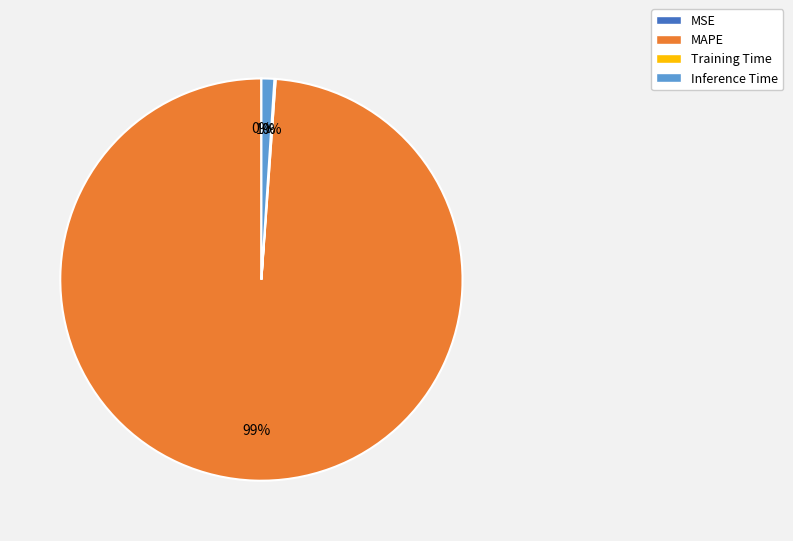

To the nearest percent, what is the difference between the largest and smallest slice percentages?

99%